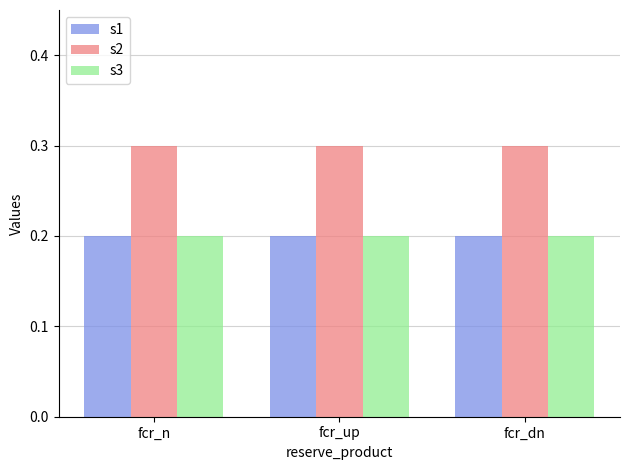

Which series has the largest total across all categories?

s2